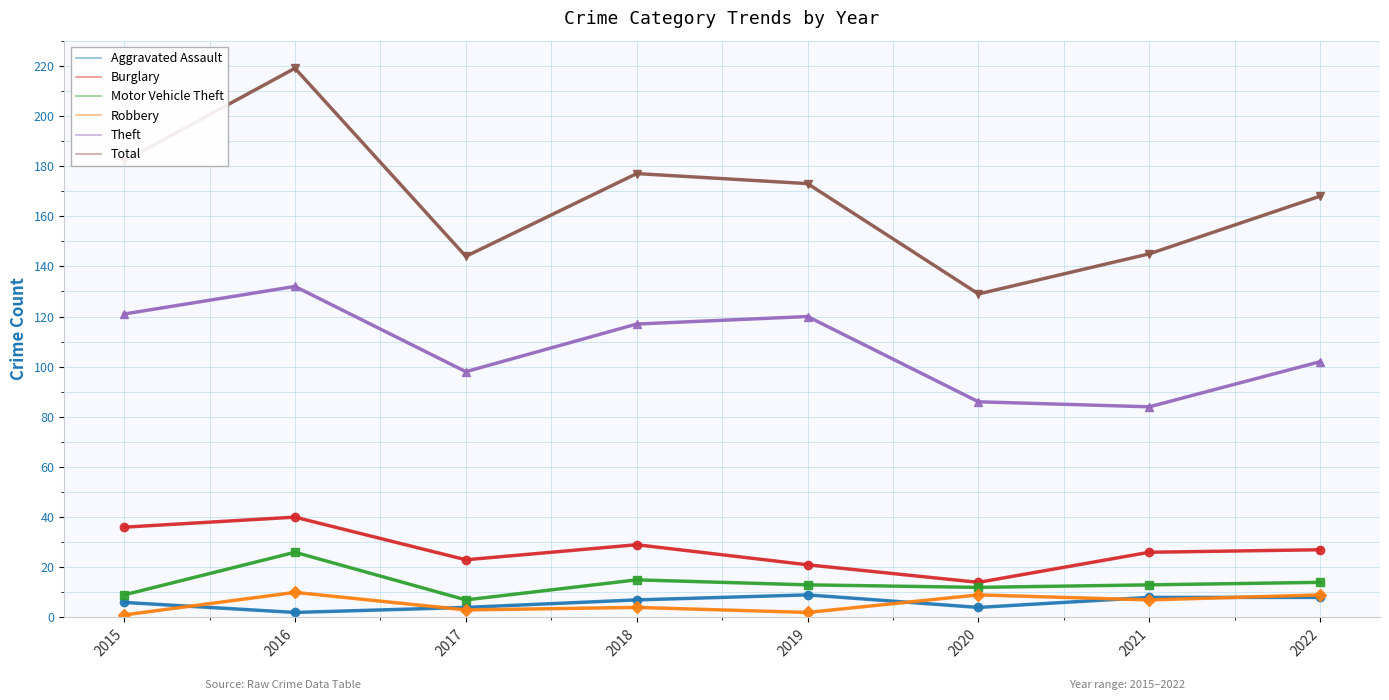

True or false: Burglary and Theft cross at least once.

False